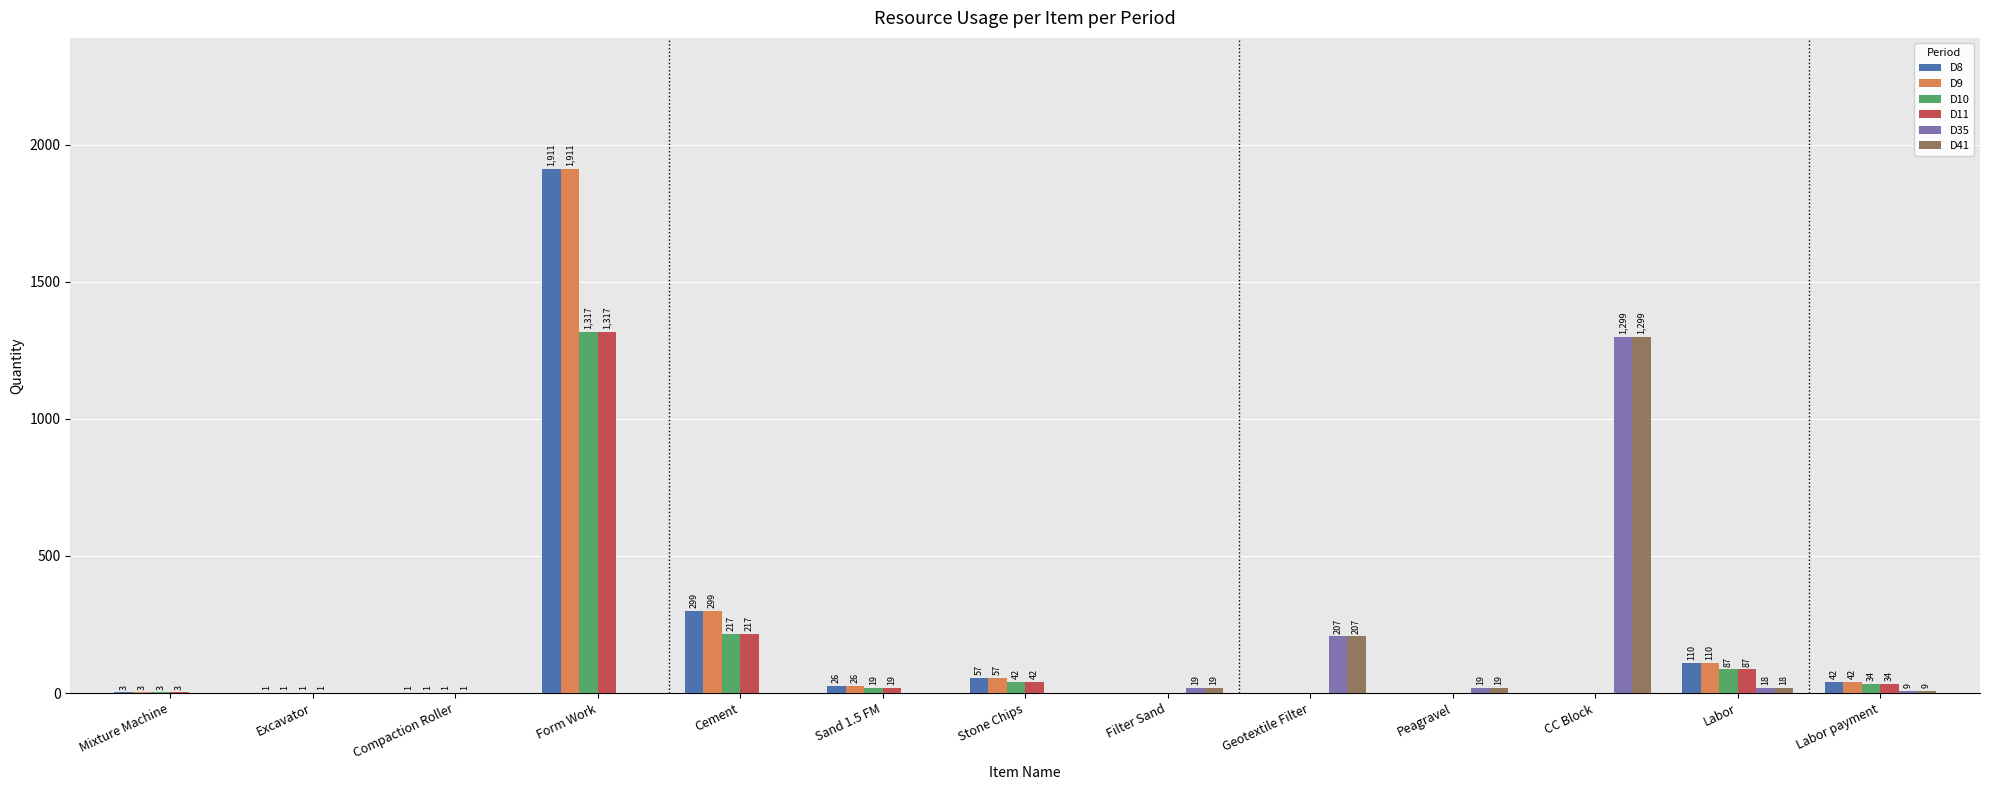

What are all the series names shown in the legend?

D8, D9, D10, D11, D35, D41